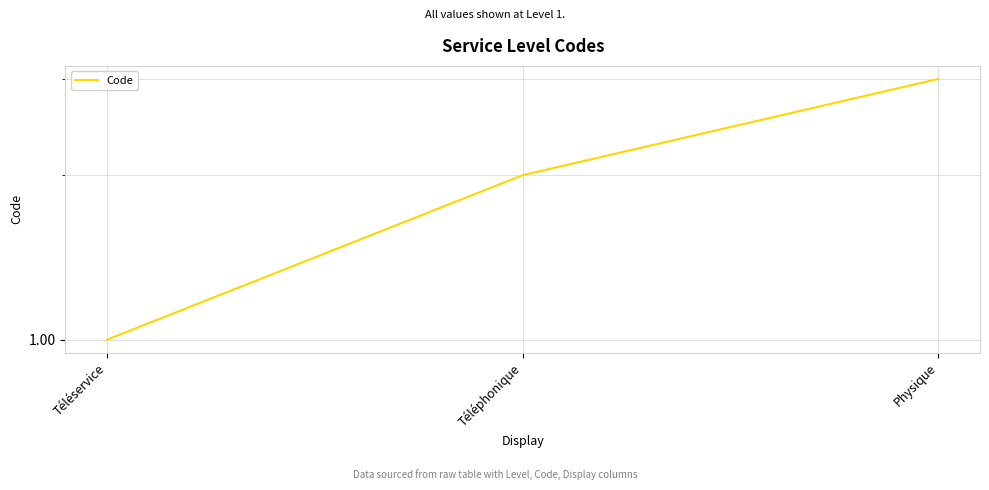

List the labels in order of value, smallest first.

Téléservice, Téléphonique, Physique